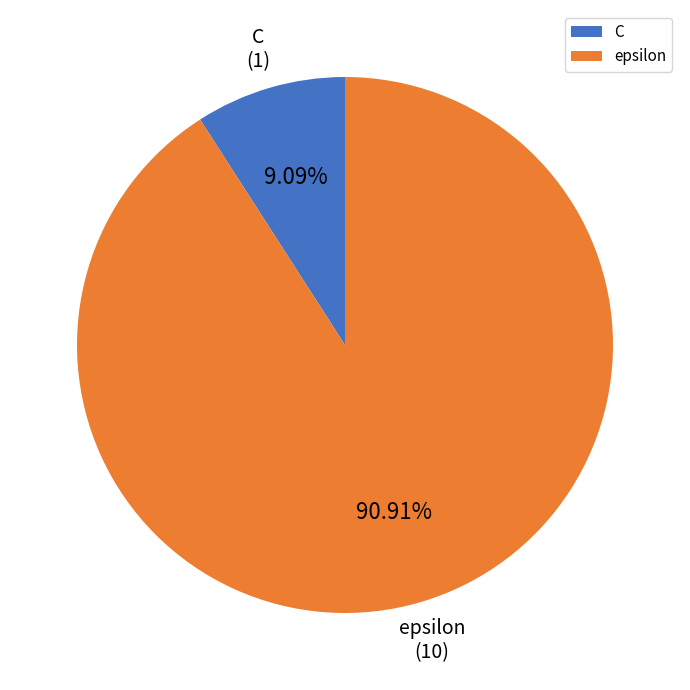

To the nearest percent, what portion does epsilon represent?

91%